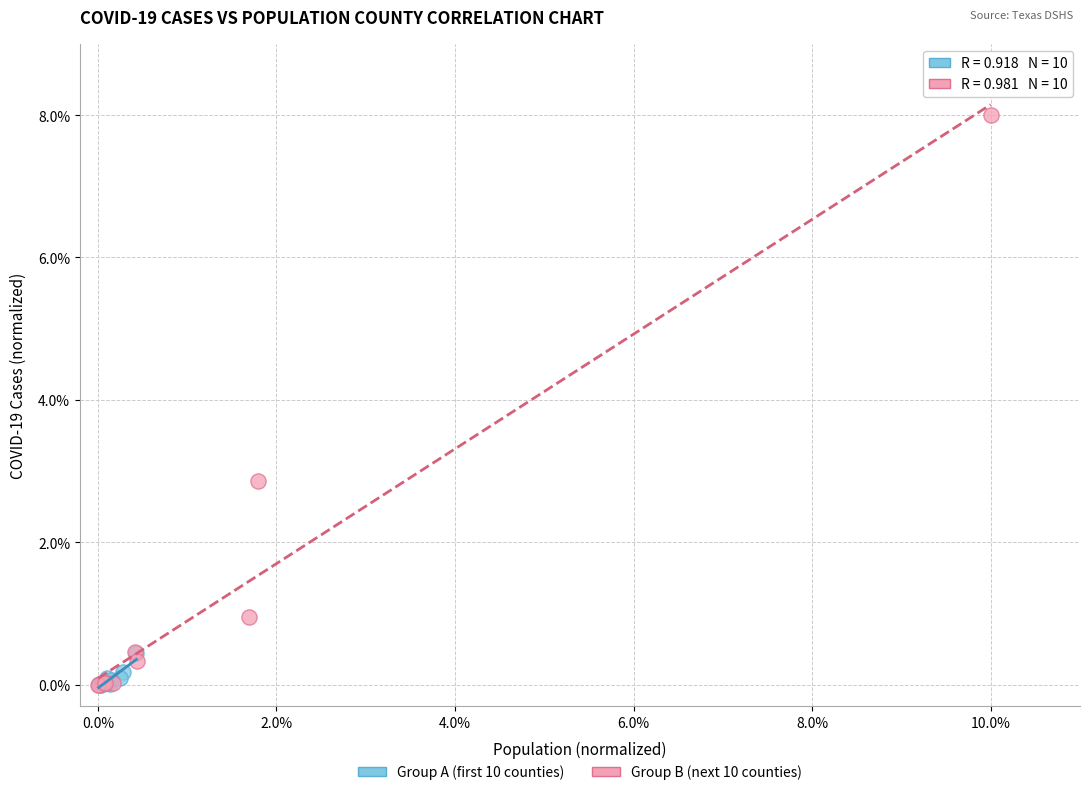

What are all the series names shown in the legend?

Group A (first 10 counties), Group B (next 10 counties)